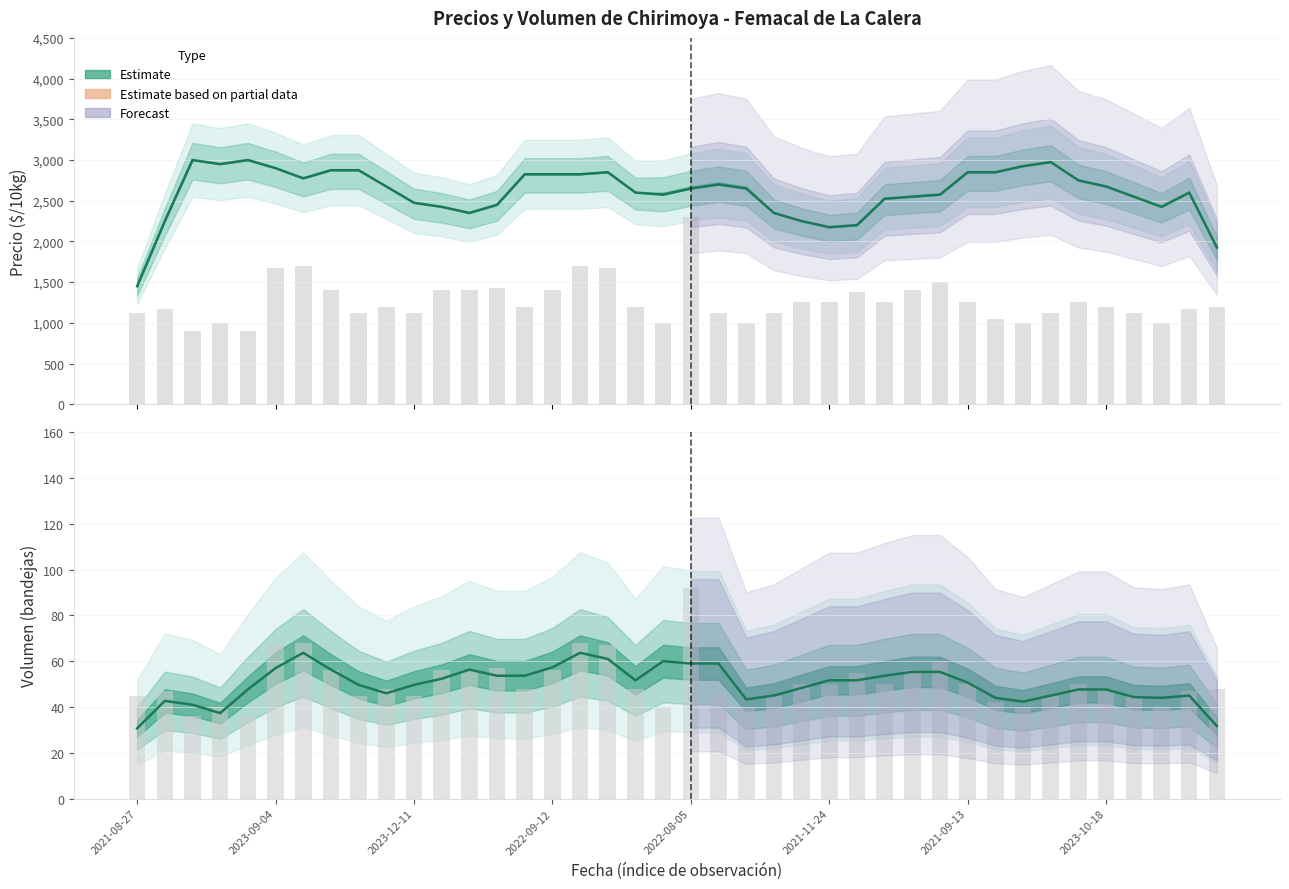

What is the lowest value of the Volumen observado series?

36.0